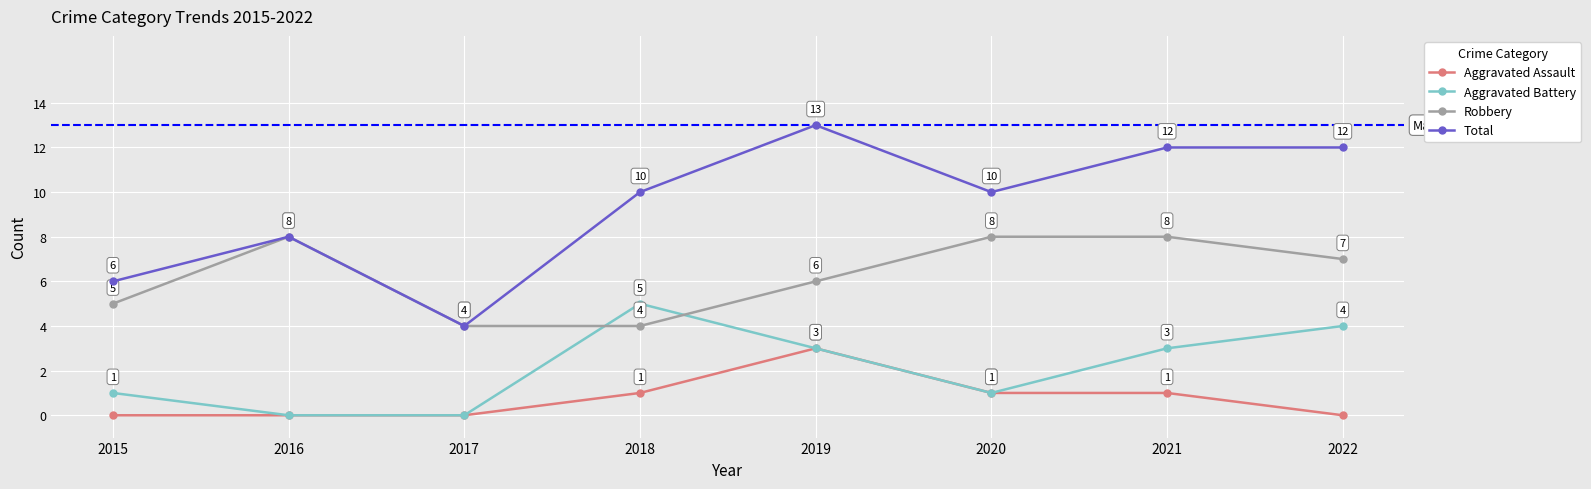

Which series has the largest range (max minus min)?

Total